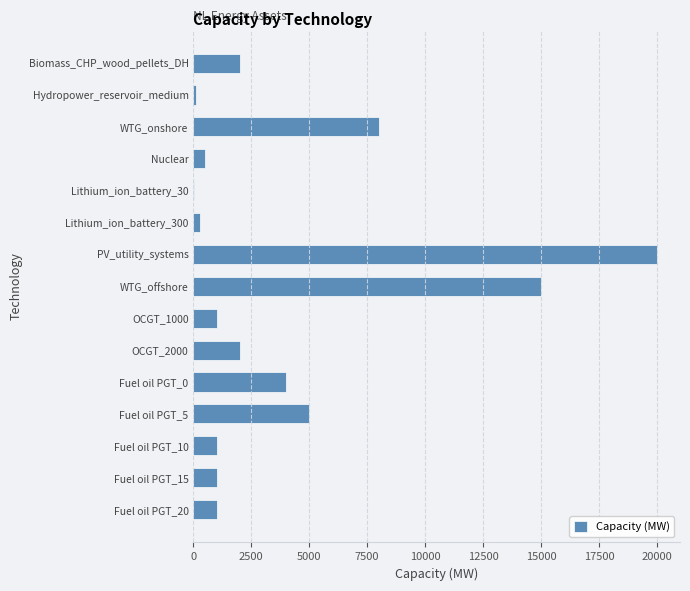

What is the greatest value displayed?

20000